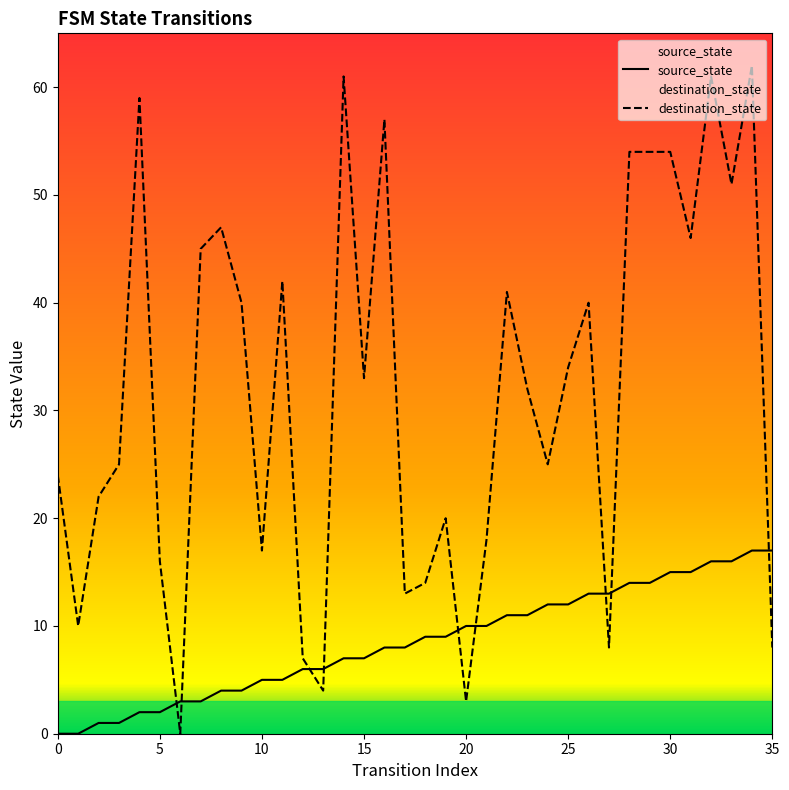

What is the value of the destination_state point at the 1st from the left?

24